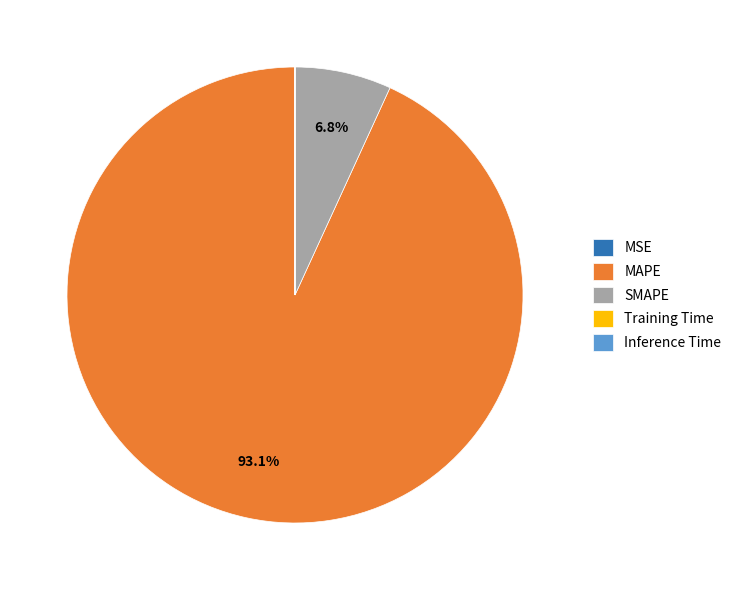

What is the largest slice in the pie chart?

MAPE